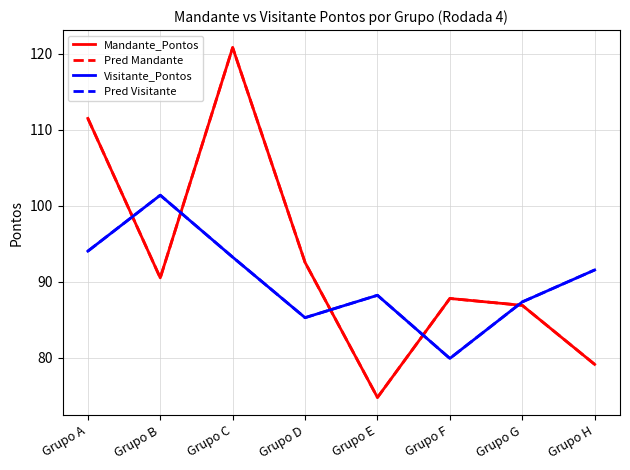

At Grupo F, list the series in order from smallest to largest.

Visitante_Pontos, Pred Visitante, Mandante_Pontos, Pred Mandante